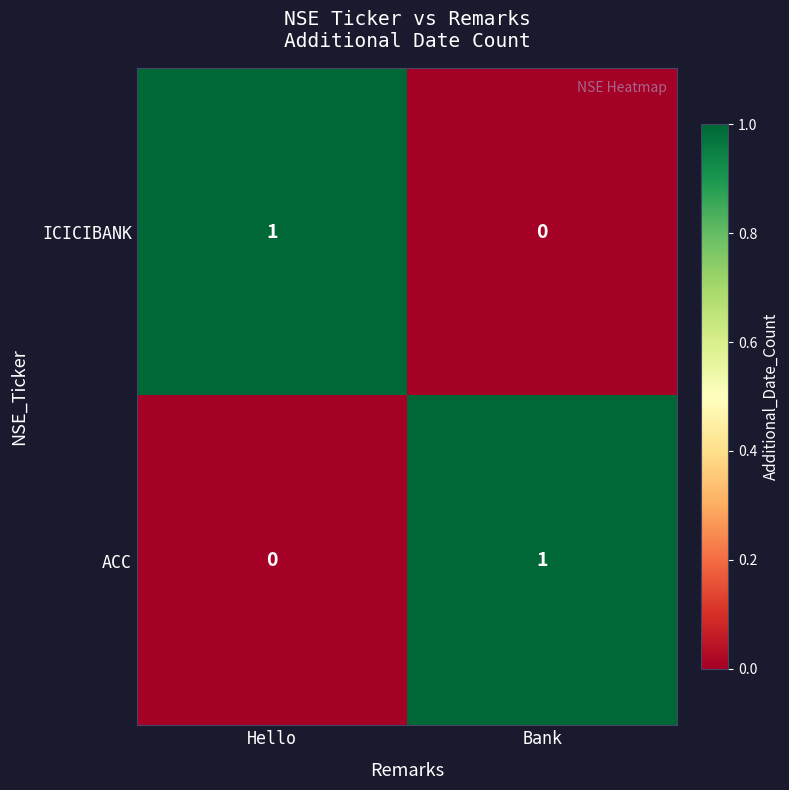

Which category has the lowest value in the ICICIBANK series?

Bank